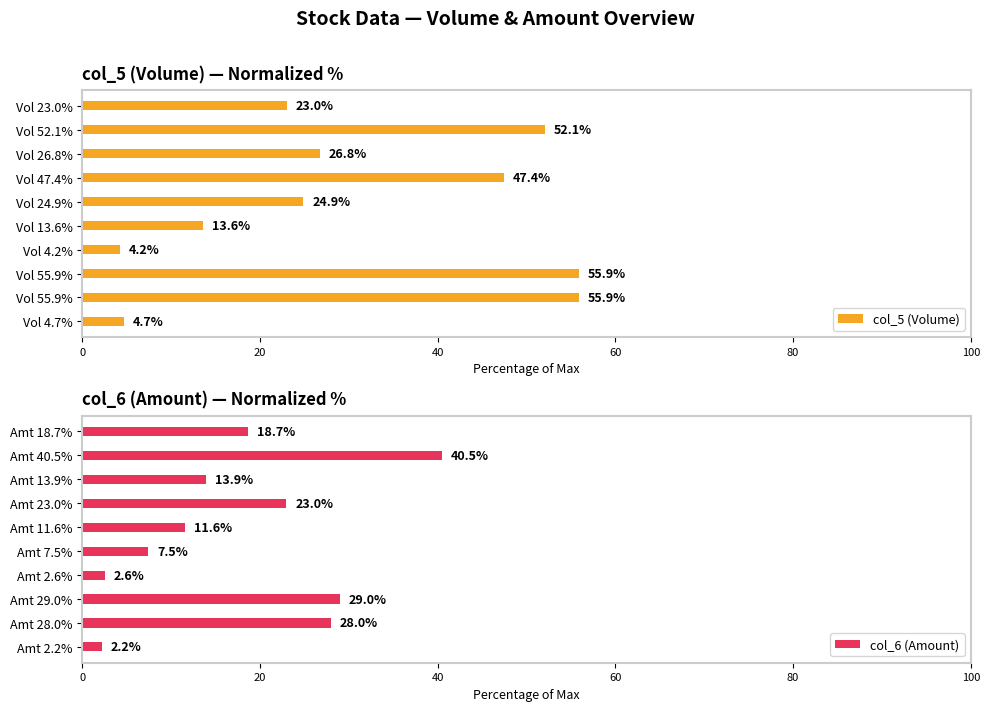

What is the average value of the col_6 (Amount) series?

17.7